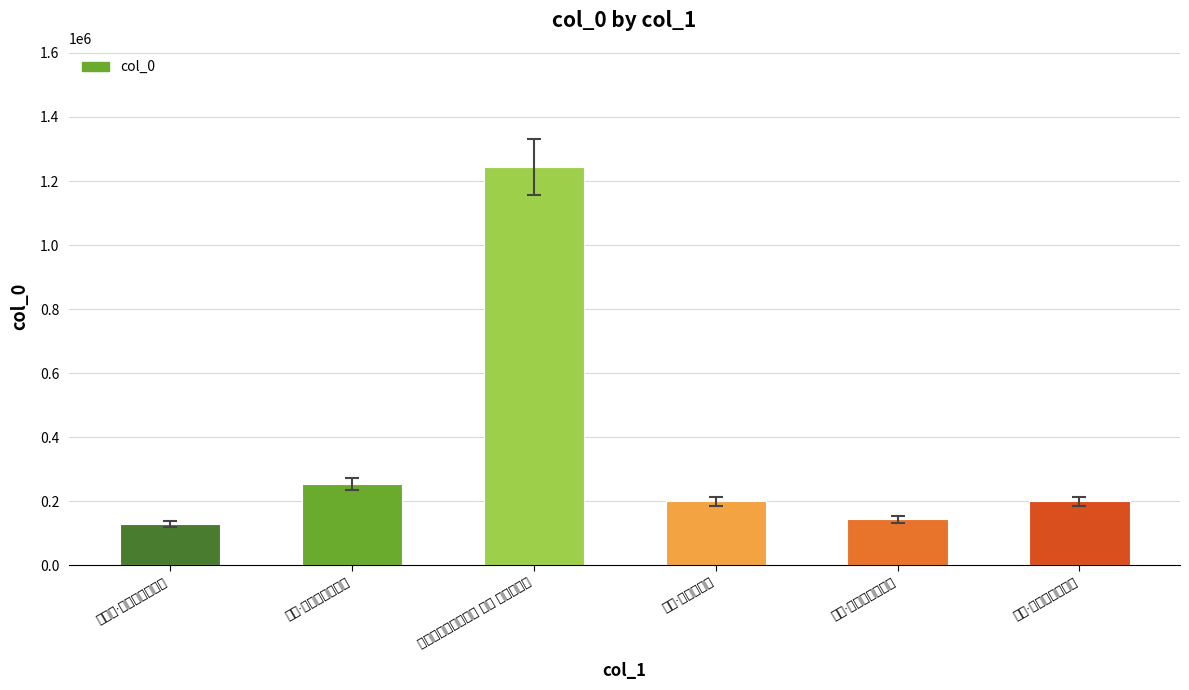

How many data points are less than 199978?

3